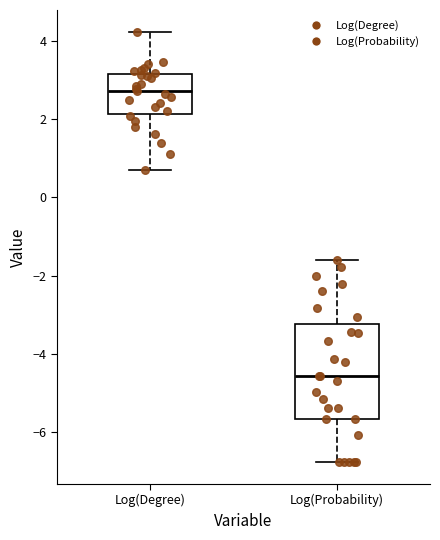

Reading left to right, transcribe this box plot: for each box, give where its median line is, the range the box spans, and where its two whiskers end, as read against the y-axis. The values are not printed on the chart, so give them approximately, as read against the axis.

Log(Degree): median 2.8, box 2.2 to 3.2, whiskers 0.6 to 4.2
Log(Probability): median -4.6, box -5.6 to -3.2, whiskers -6.8 to -1.6